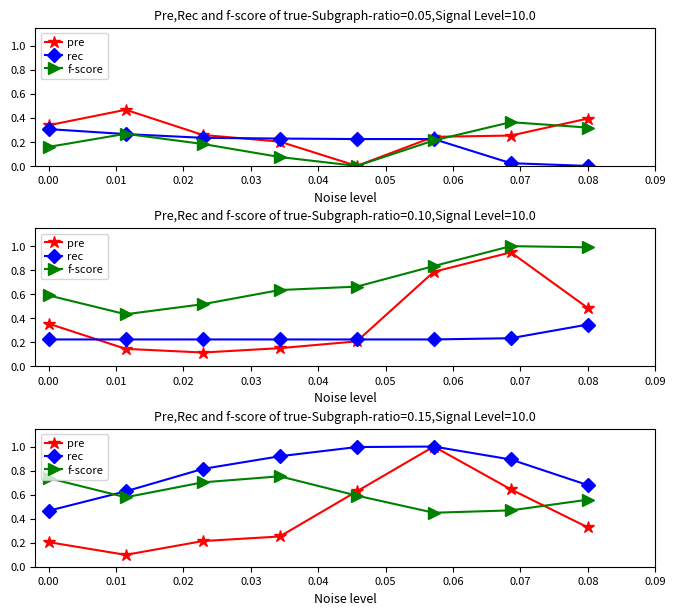

Is the value of f-score at 0.06 greater than the value of rec at 0.00?

Yes